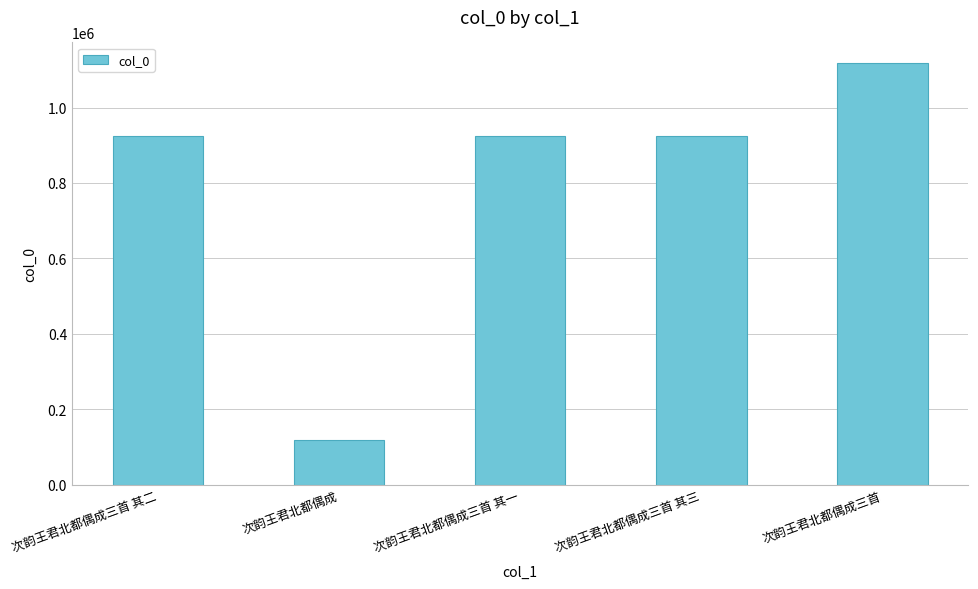

How many categories are shown in the chart?

5